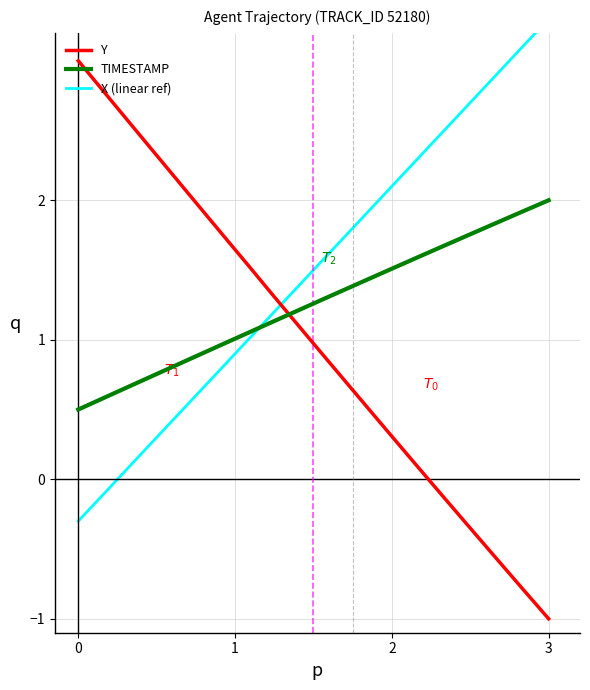

How many data points in TIMESTAMP are above 1?

13